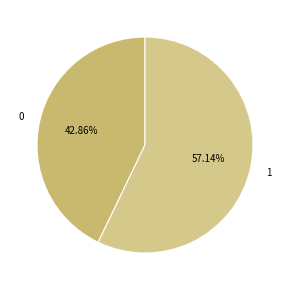

Is there any slice that represents more than half of the pie?

Yes